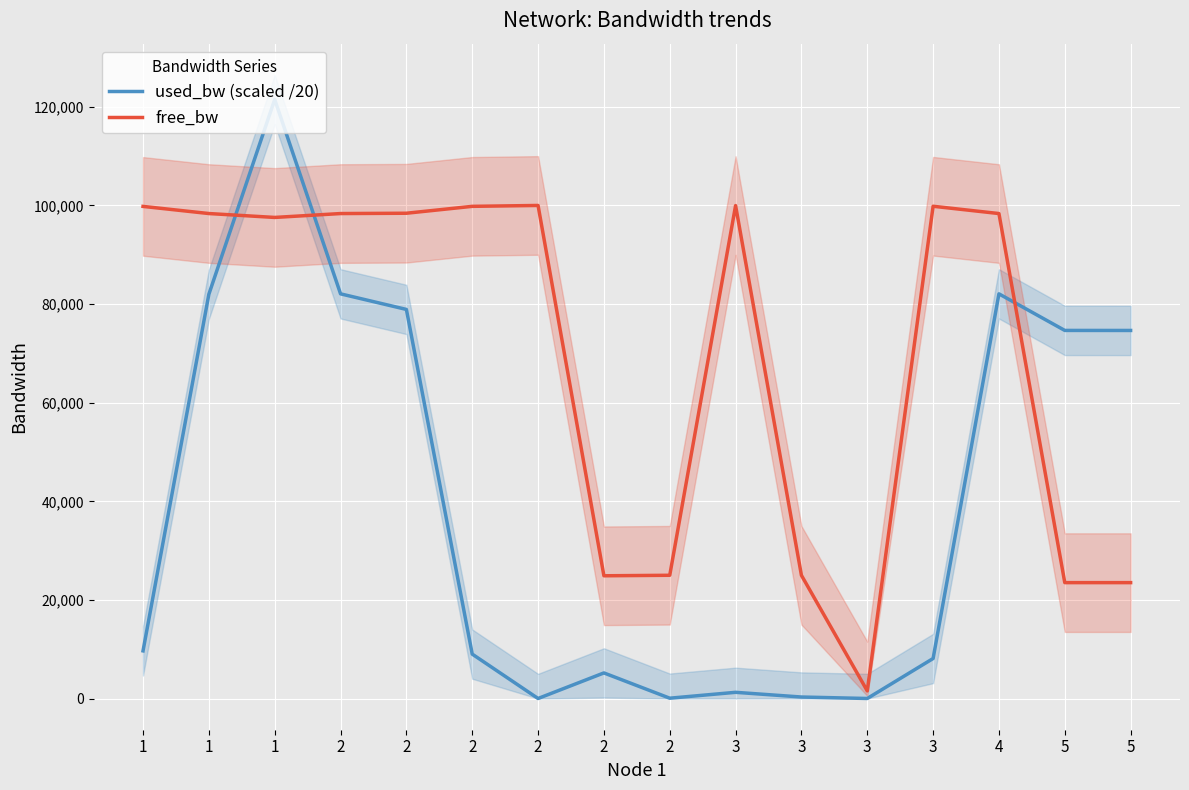

The used_bw (scaled /20) series shows 82073.6 at 2. True or false?

True